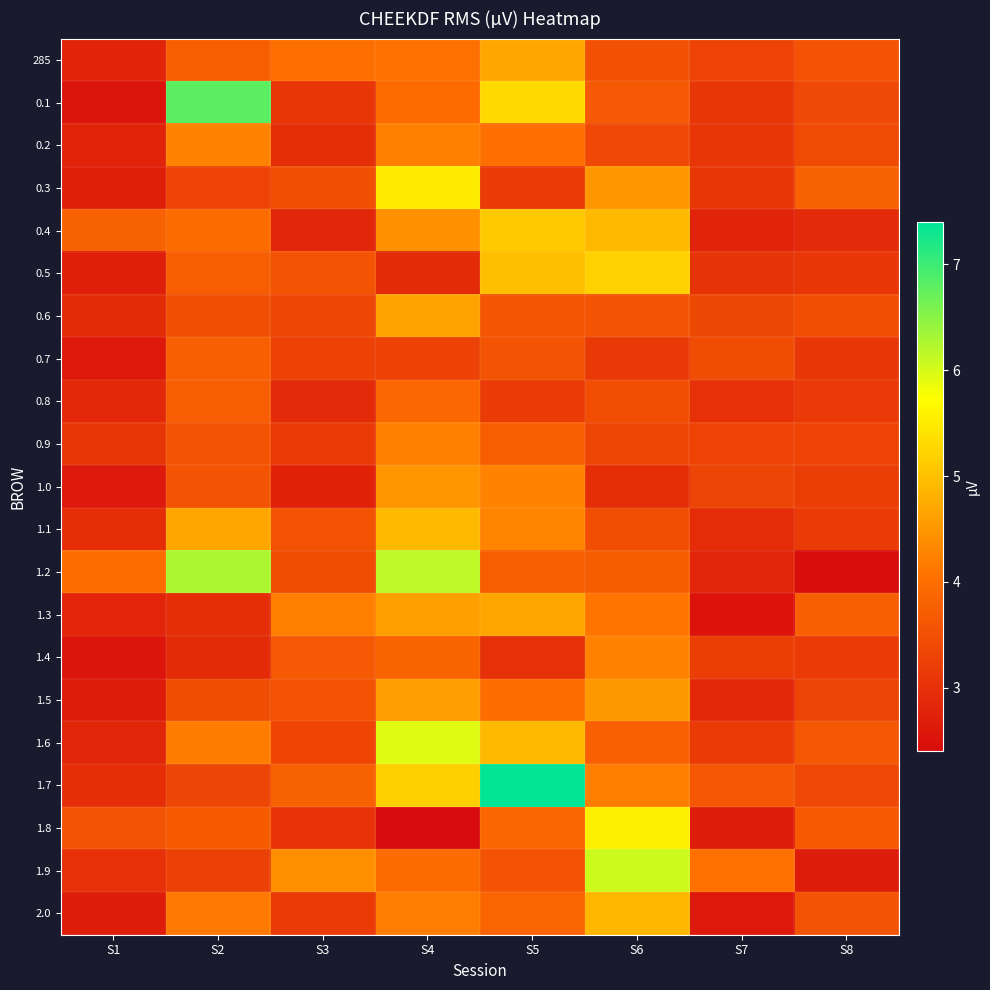

Rank the series by their maximum value, from lowest to highest.

0.7, 0.8, 0.9, 1.4, 0.2, 1.0, 1.5, 0.6, 1.3, 285, 2.0, 1.1, 0.4, 0.5, 0.3, 1.8, 1.6, 1.9, 1.2, 0.1, 1.7